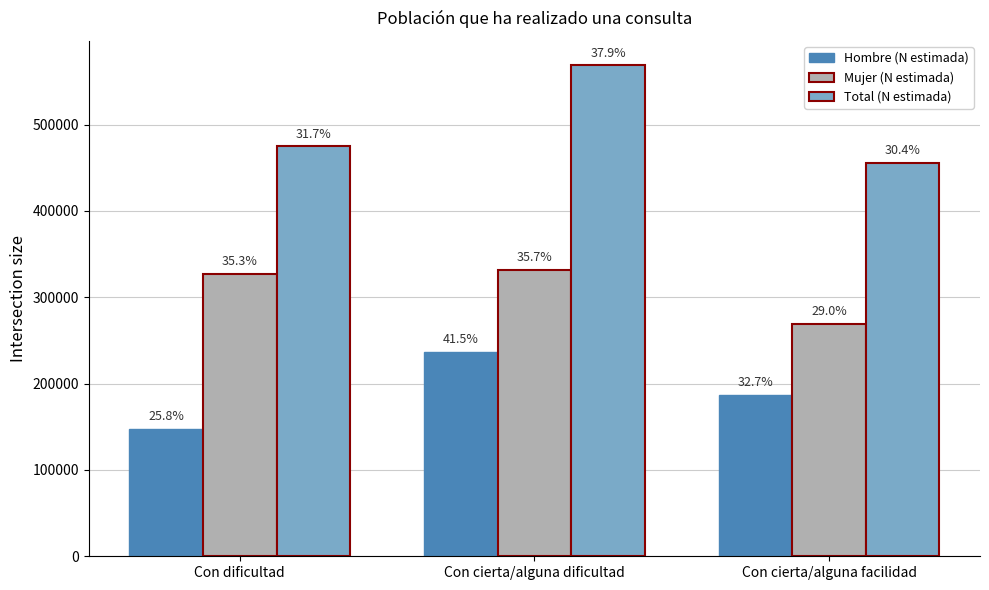

How many groups of bars are there?

3